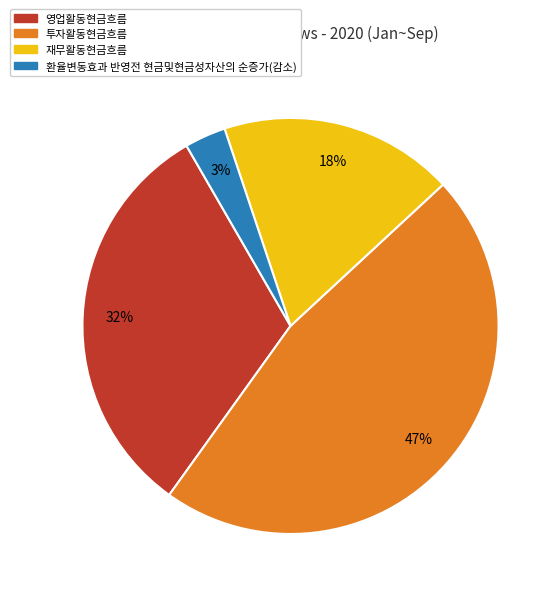

What is the smallest slice in the pie chart?

환율변동효과 반영전 현금및현금성자산의 순증가(감소)